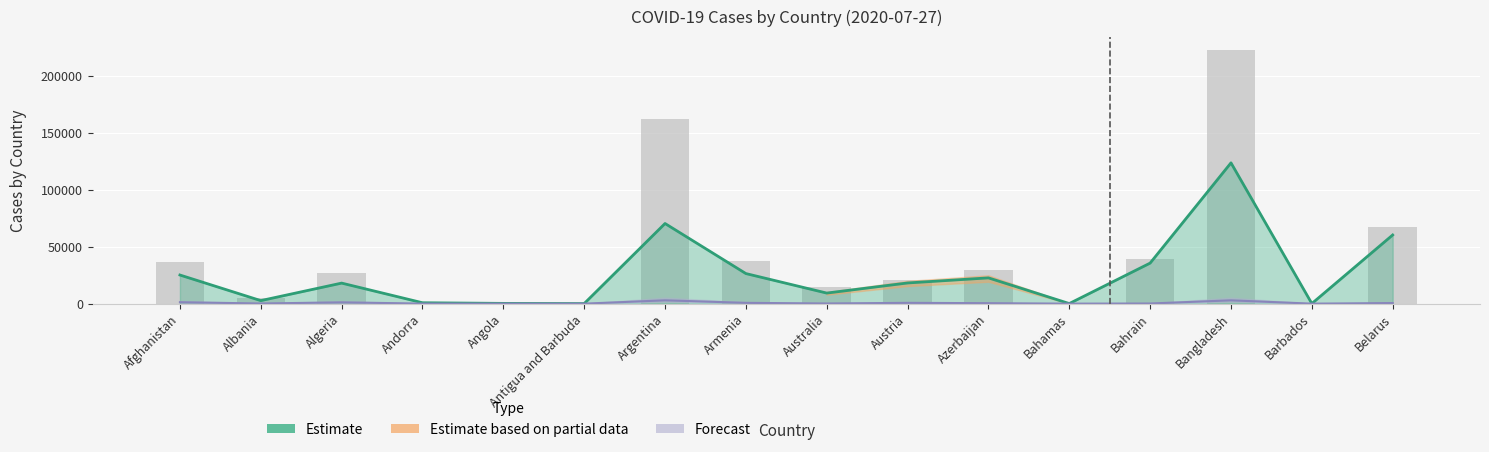

Reading left to right, what are all the values shown in this chart?

Afghanistan=36263	Albania=4763	Algeria=27357	Andorra=897	Angola=932	Antigua and Barbuda=82	Argentina=162526	Armenia=37317	Australia=14935	Austria=20472	Azerbaijan=30050	Bahamas=342	Bahrain=39131	Bangladesh=223453	Barbados=110	Belarus=67132